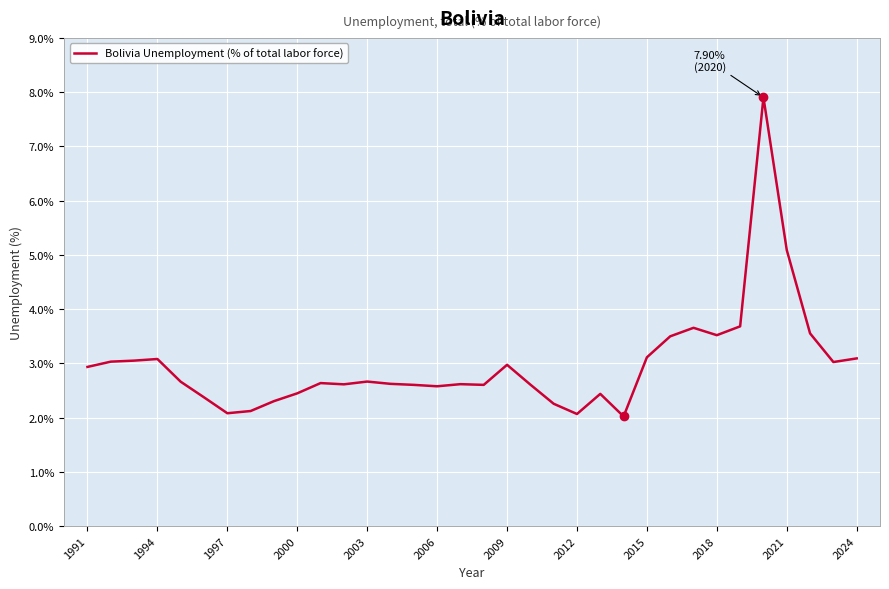

What is the greatest value displayed?

7.9